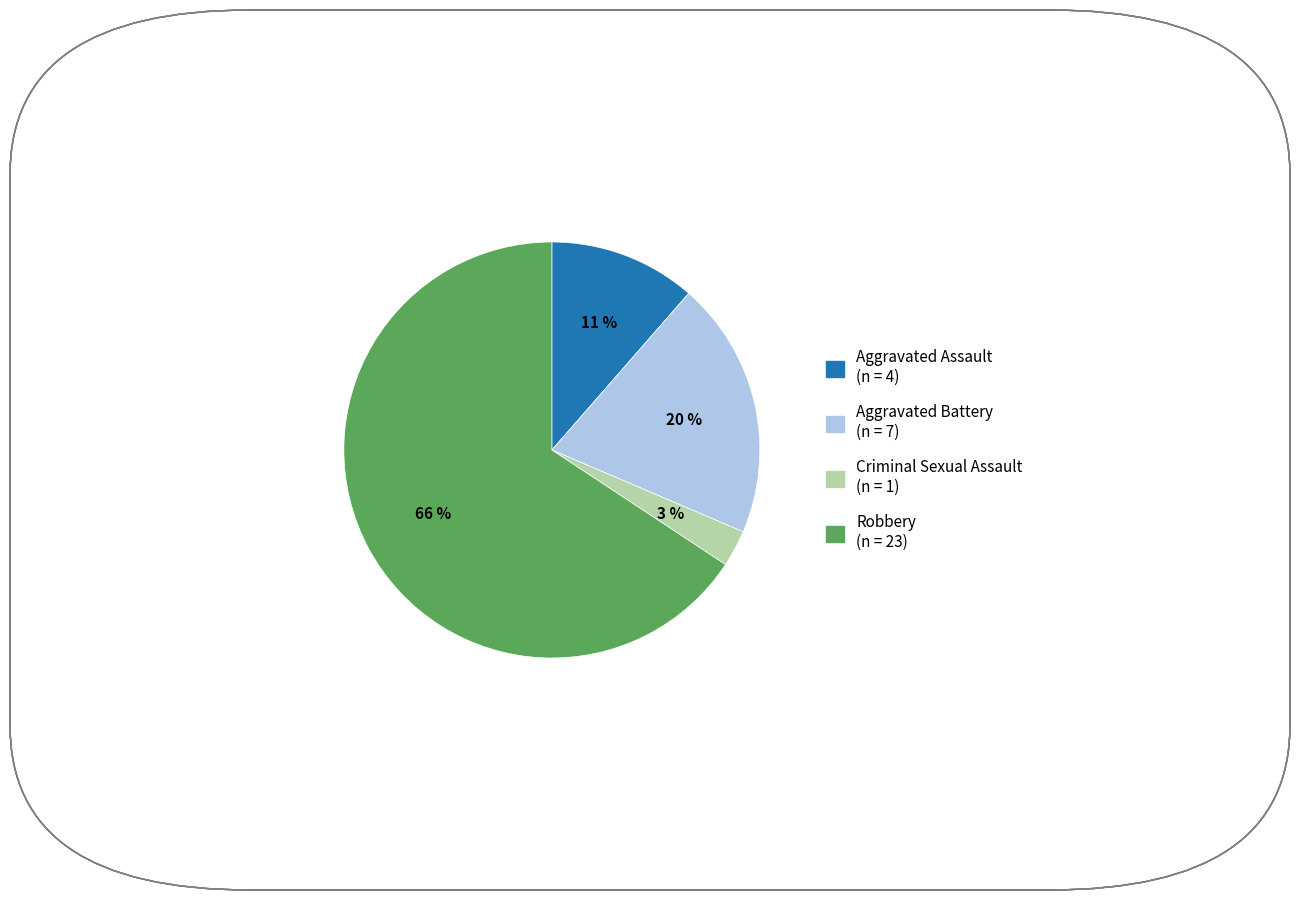

Which slice is the smallest?

Criminal Sexual Assault